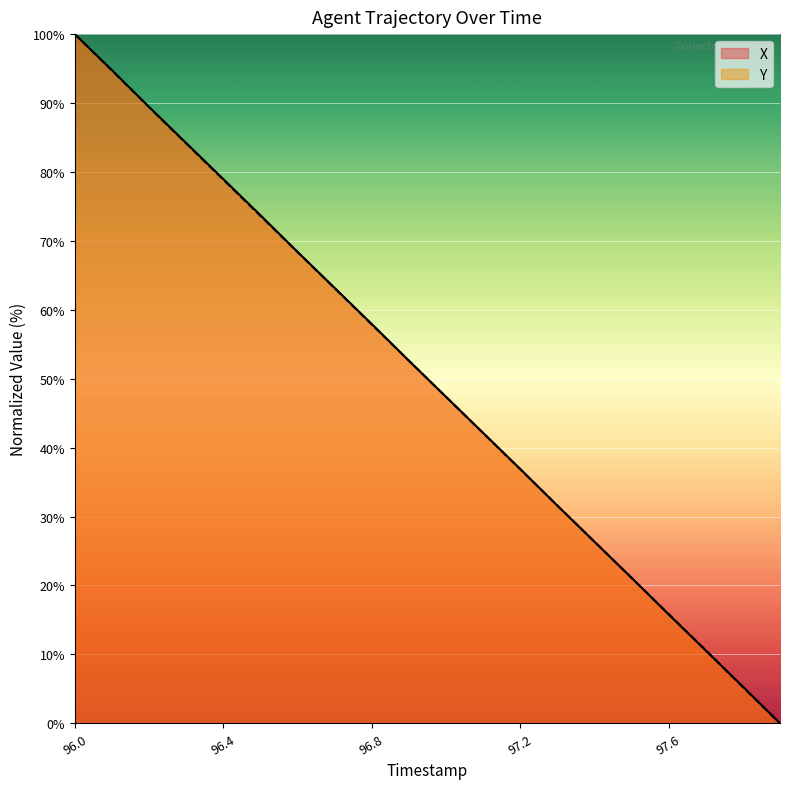

Which label corresponds to the smallest value in the chart?

97.9